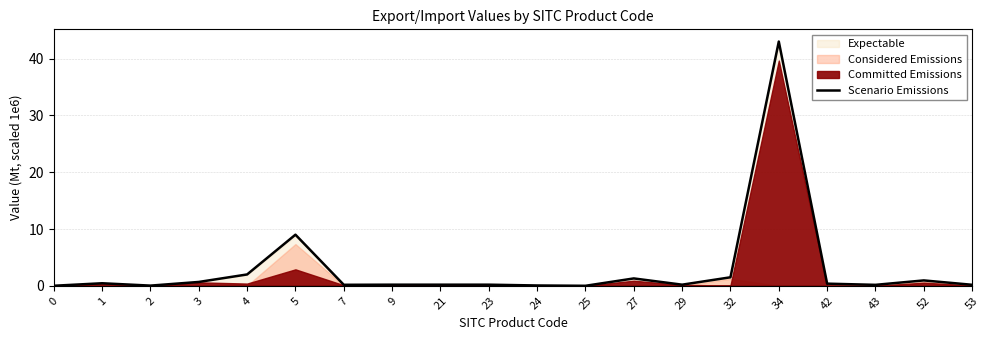

What is the difference between the second highest and second lowest values?

9.0